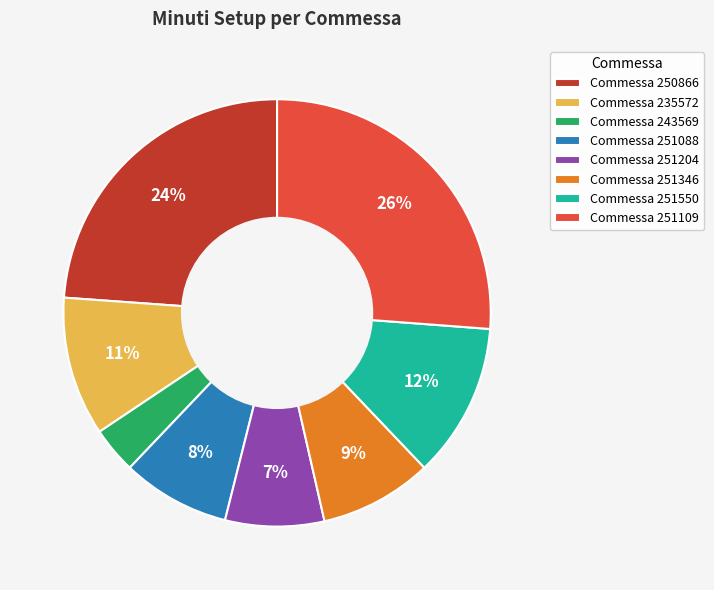

Is the sum of Commessa 251204 and Commessa 251088 greater than half?

No